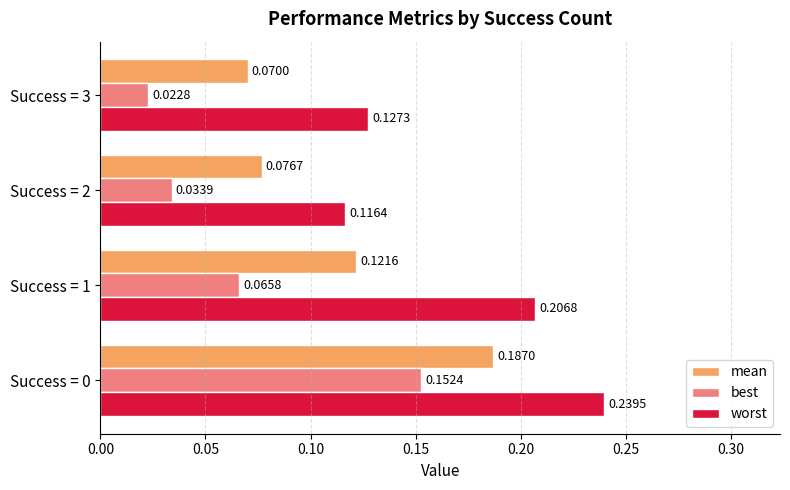

What are all the series names shown in the legend?

mean, best, worst